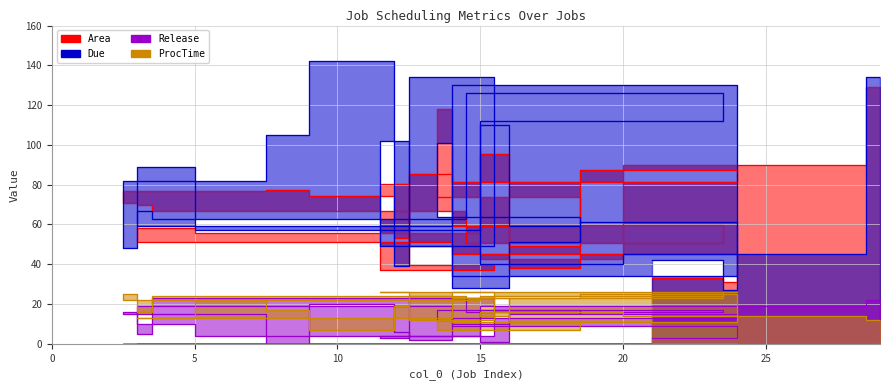

Which series has the largest total across all categories?

Due